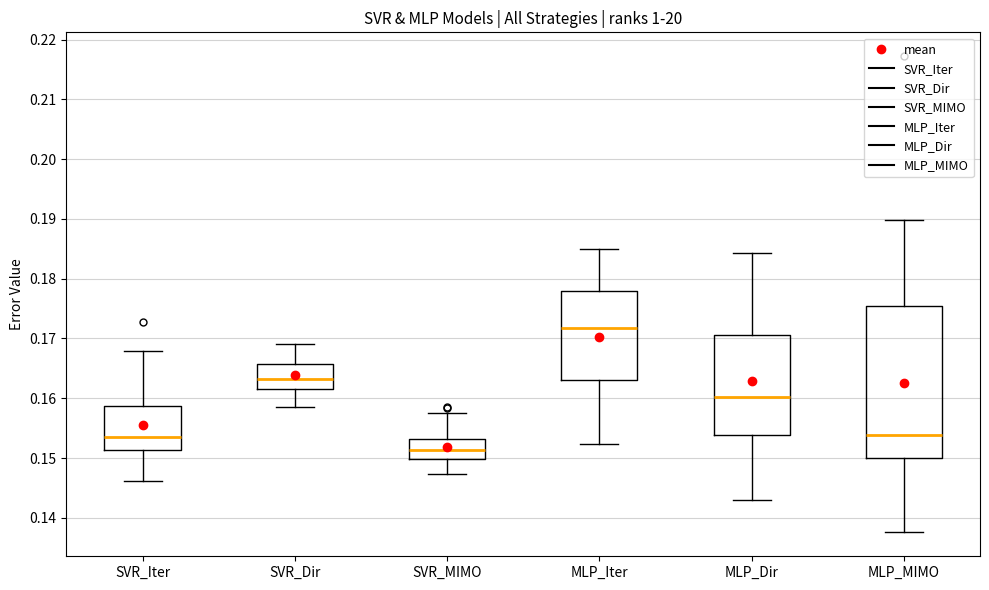

Where does the median line of the box for SVR_Dir sit on the y-axis? The values are not printed on the chart, so give them approximately, as read against the axis.

0.163